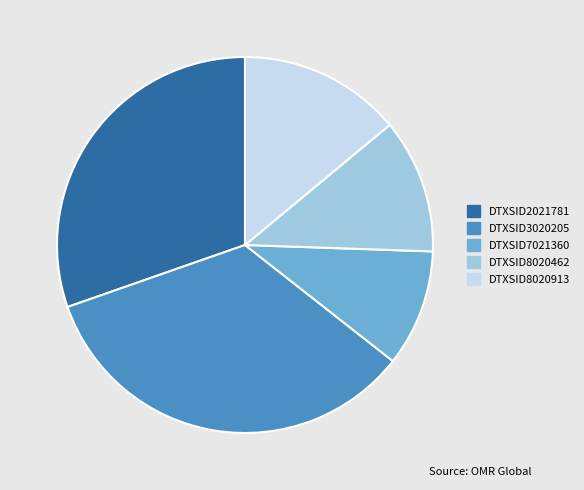

Is it true that DTXSID7021360 is 16% of the pie?

False